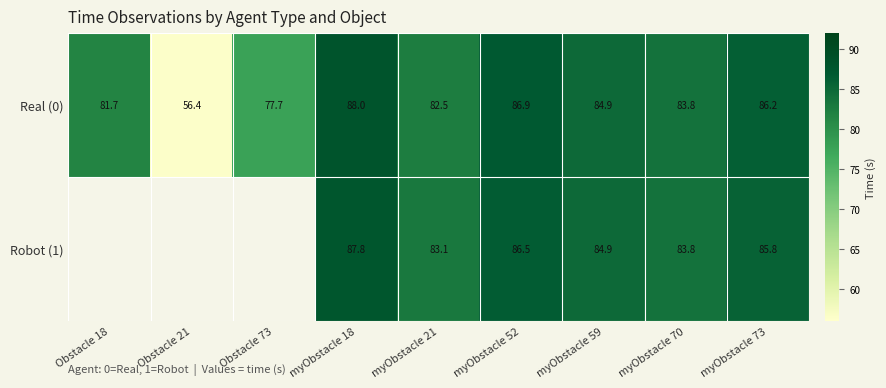

How many data points in Real (0) are less than 83?

4